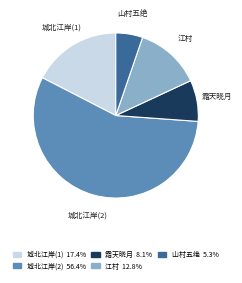

How many segments does this pie chart have?

5